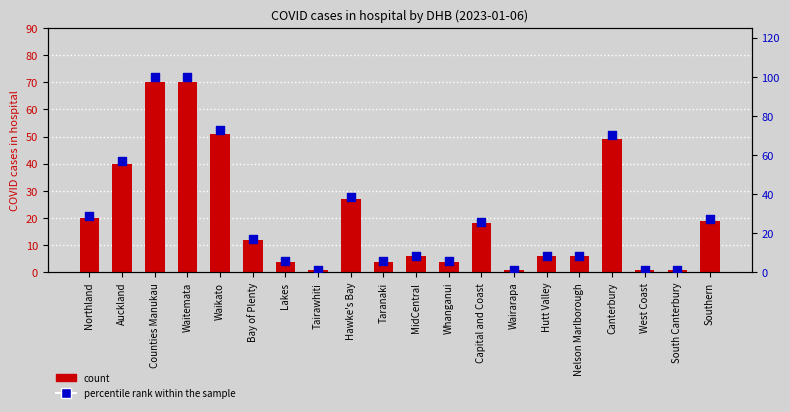

Which series contains the lowest Y value?

count